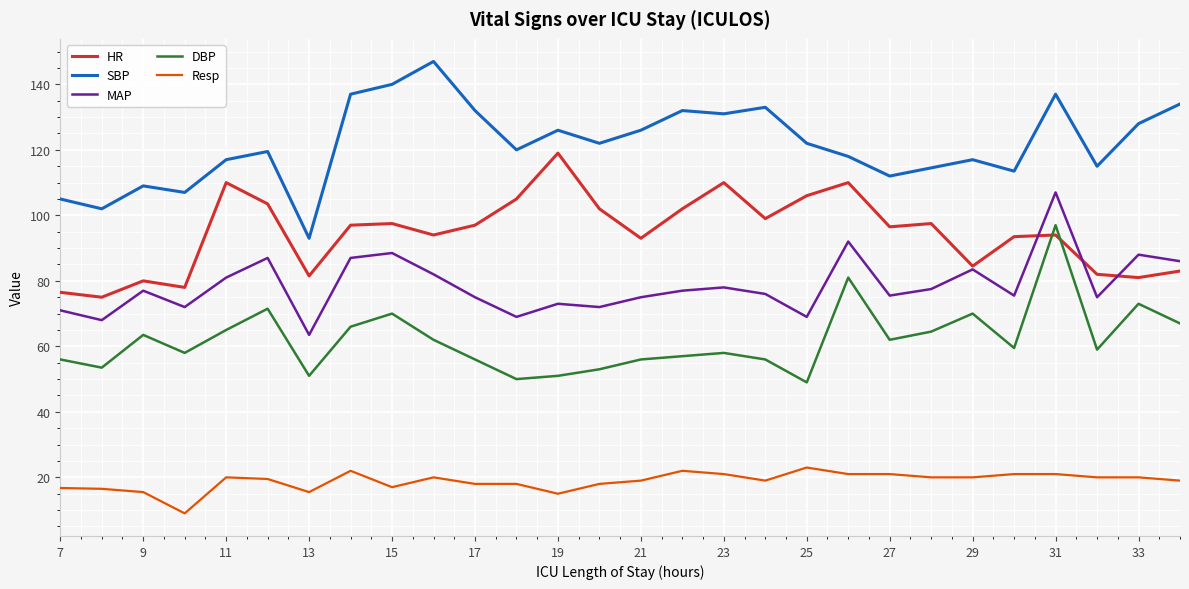

True or false: HR and Resp intersect in this chart.

False